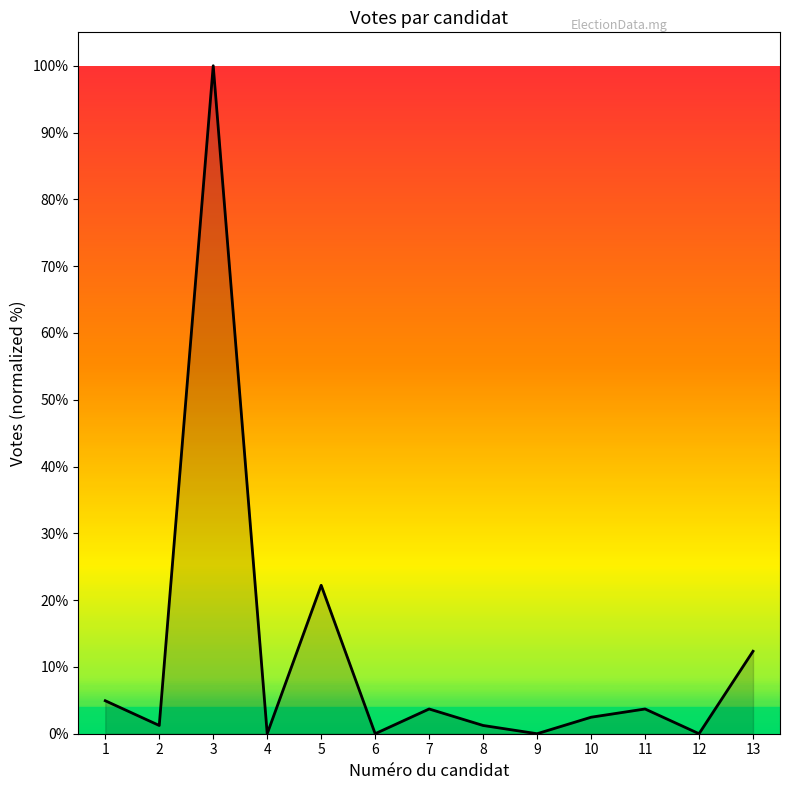

What is the difference between the maximum and minimum values?

100.0